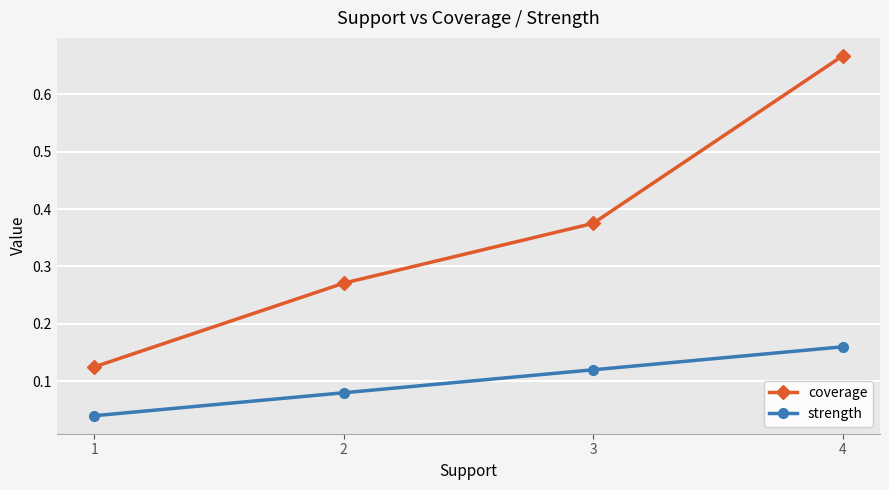

At how many categories does at least one series exceed 0?

4